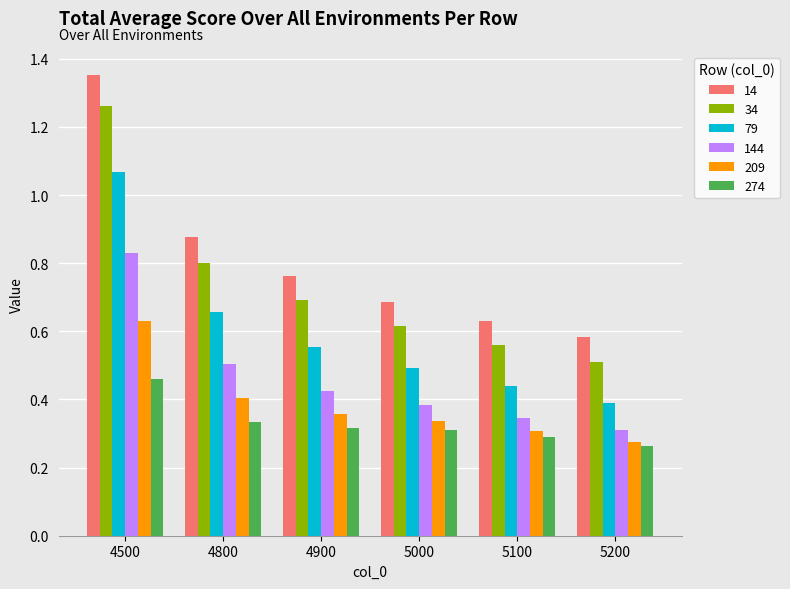

At 4500, list the series in order from smallest to largest.

274, 209, 144, 79, 34, 14